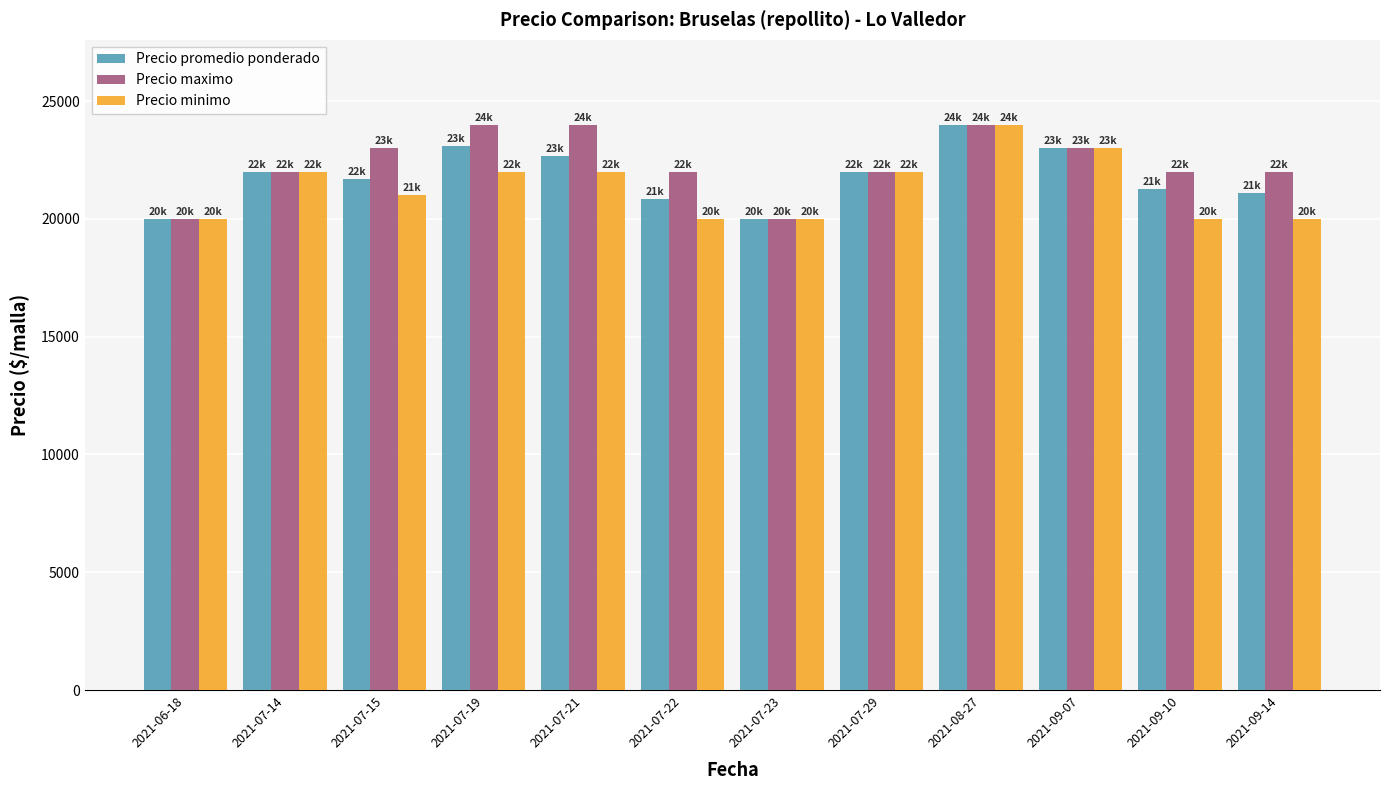

What is the difference between the maximum and minimum values in the Precio maximo series?

4000